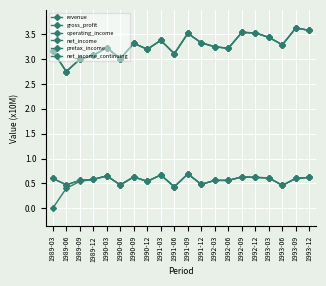

How many interior local peaks does the revenue series have?

6